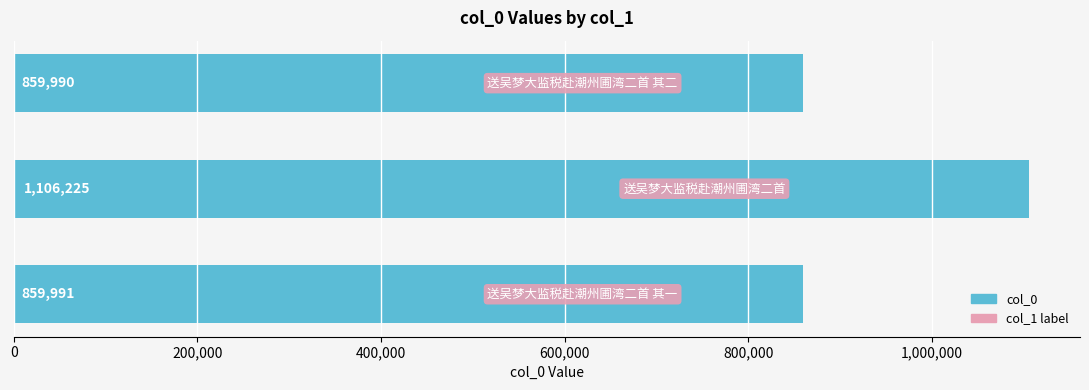

What is the value of the 1st bar from the top?

859990